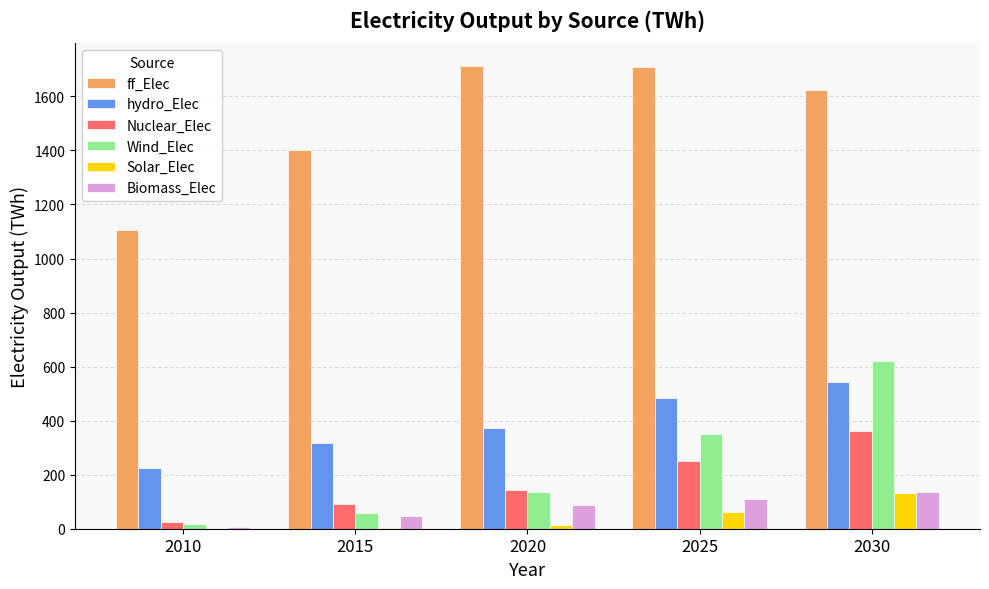

Are the bars horizontal?

No